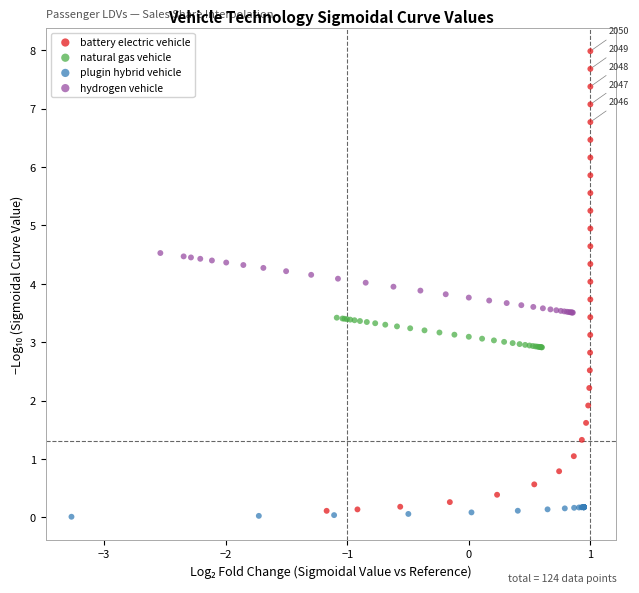

Which series has the widest spread of Y values?

battery electric vehicle